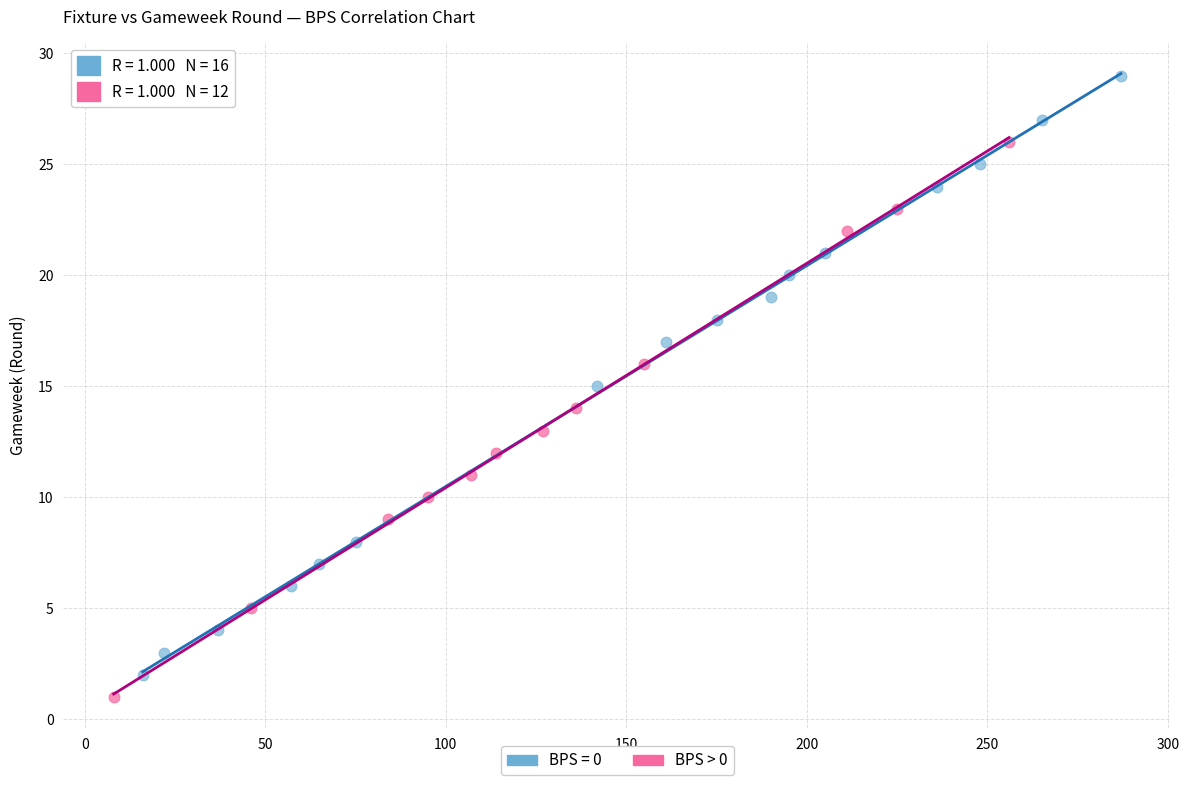

Which series has the widest spread of Y values?

BPS = 0